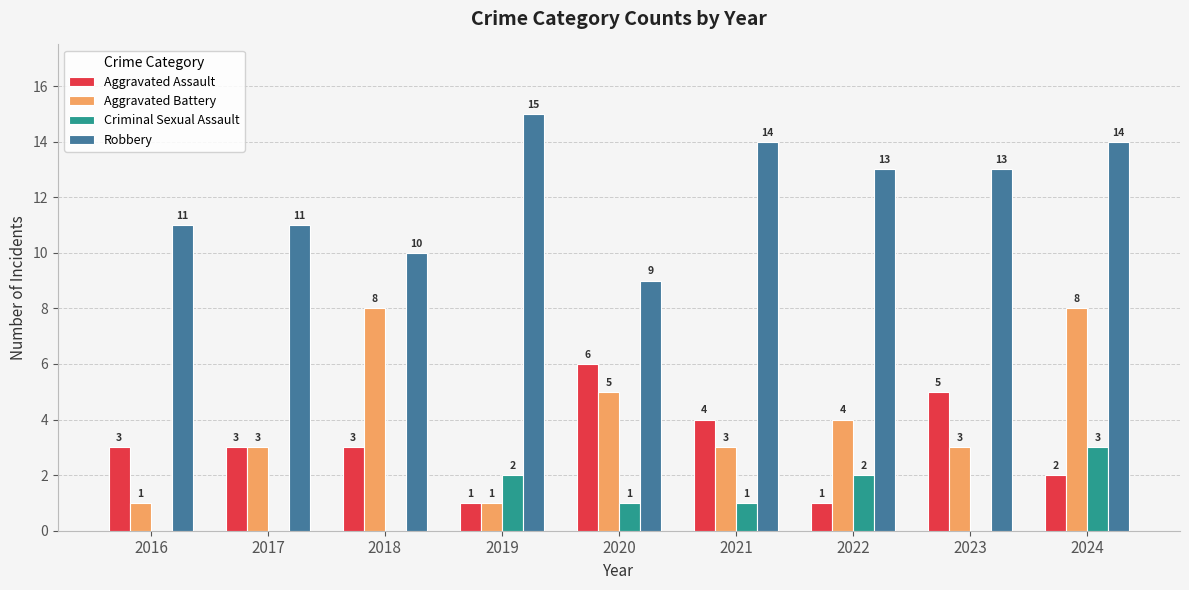

What is the sum of the Criminal Sexual Assault values at 2020 and 2019?

3